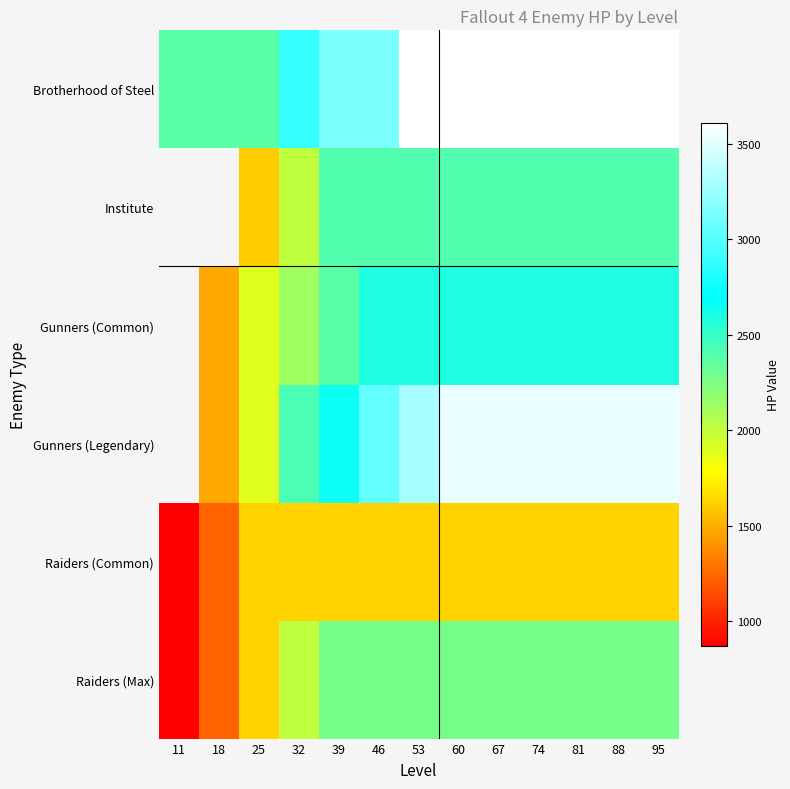

What is the minimum value shown in the chart?

870.0